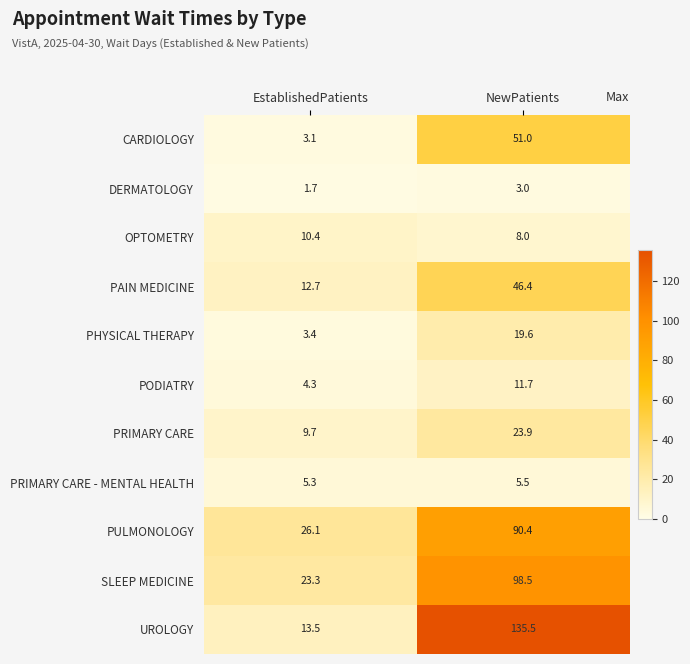

What is the greatest value displayed?

135.5